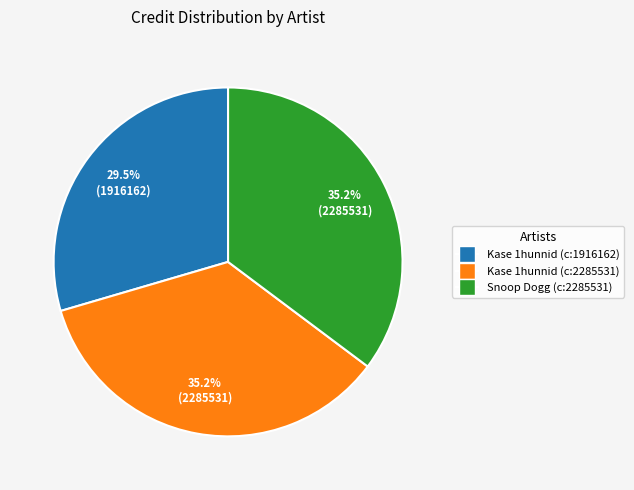

Is the sum of Snoop Dogg (c:2285531) and Kase 1hunnid (c:1916162) greater than half?

Yes